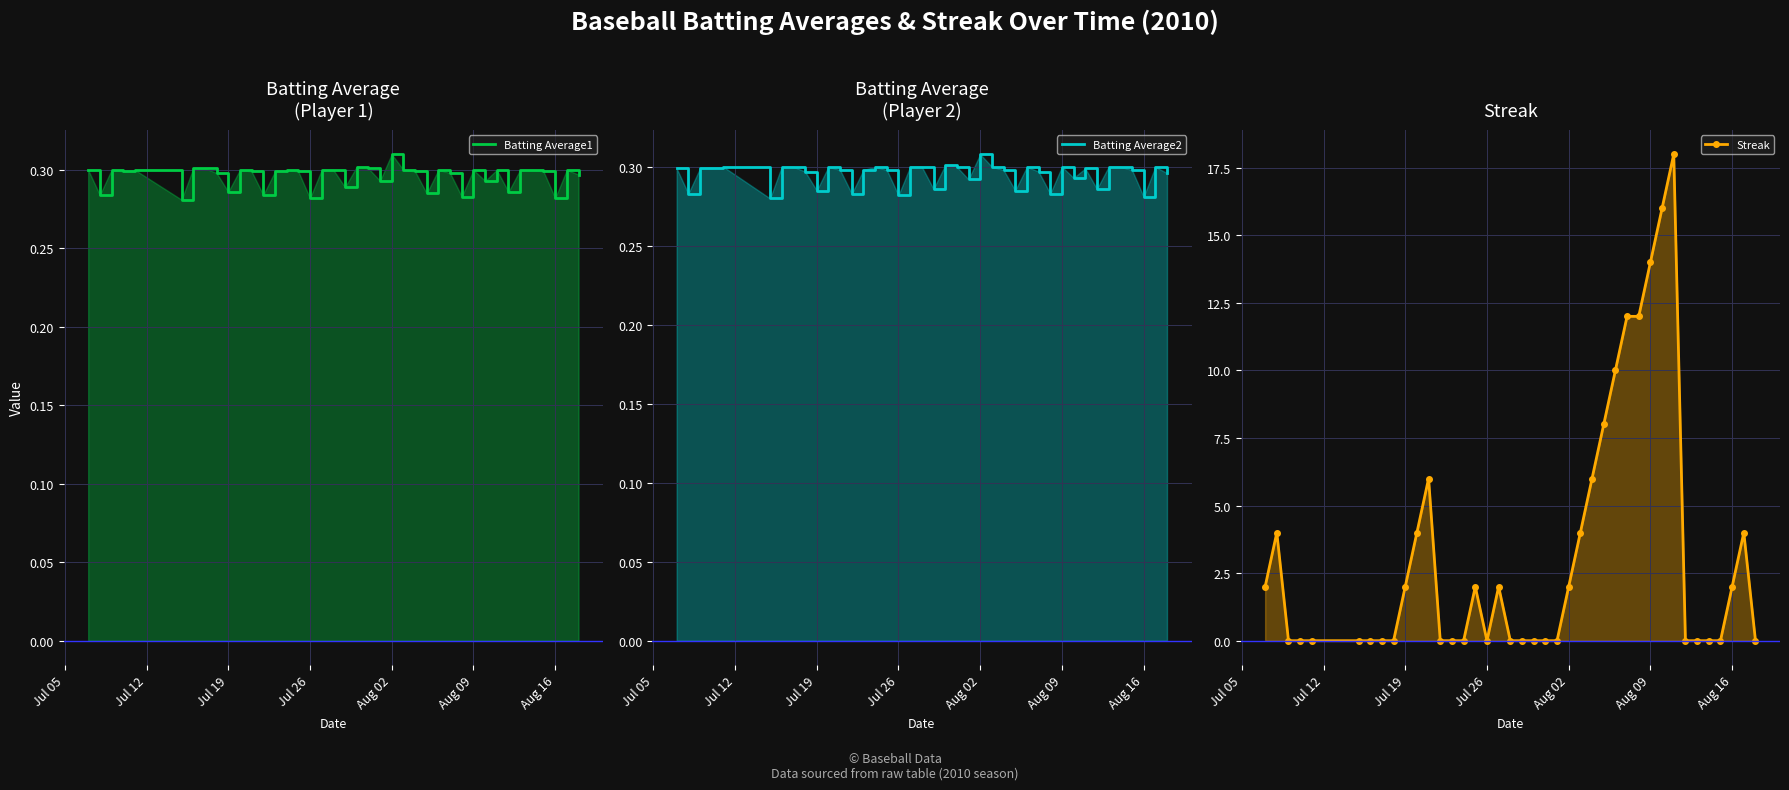

Rank the series by their maximum value, from highest to lowest.

Streak, Batting Average1, Batting Average2